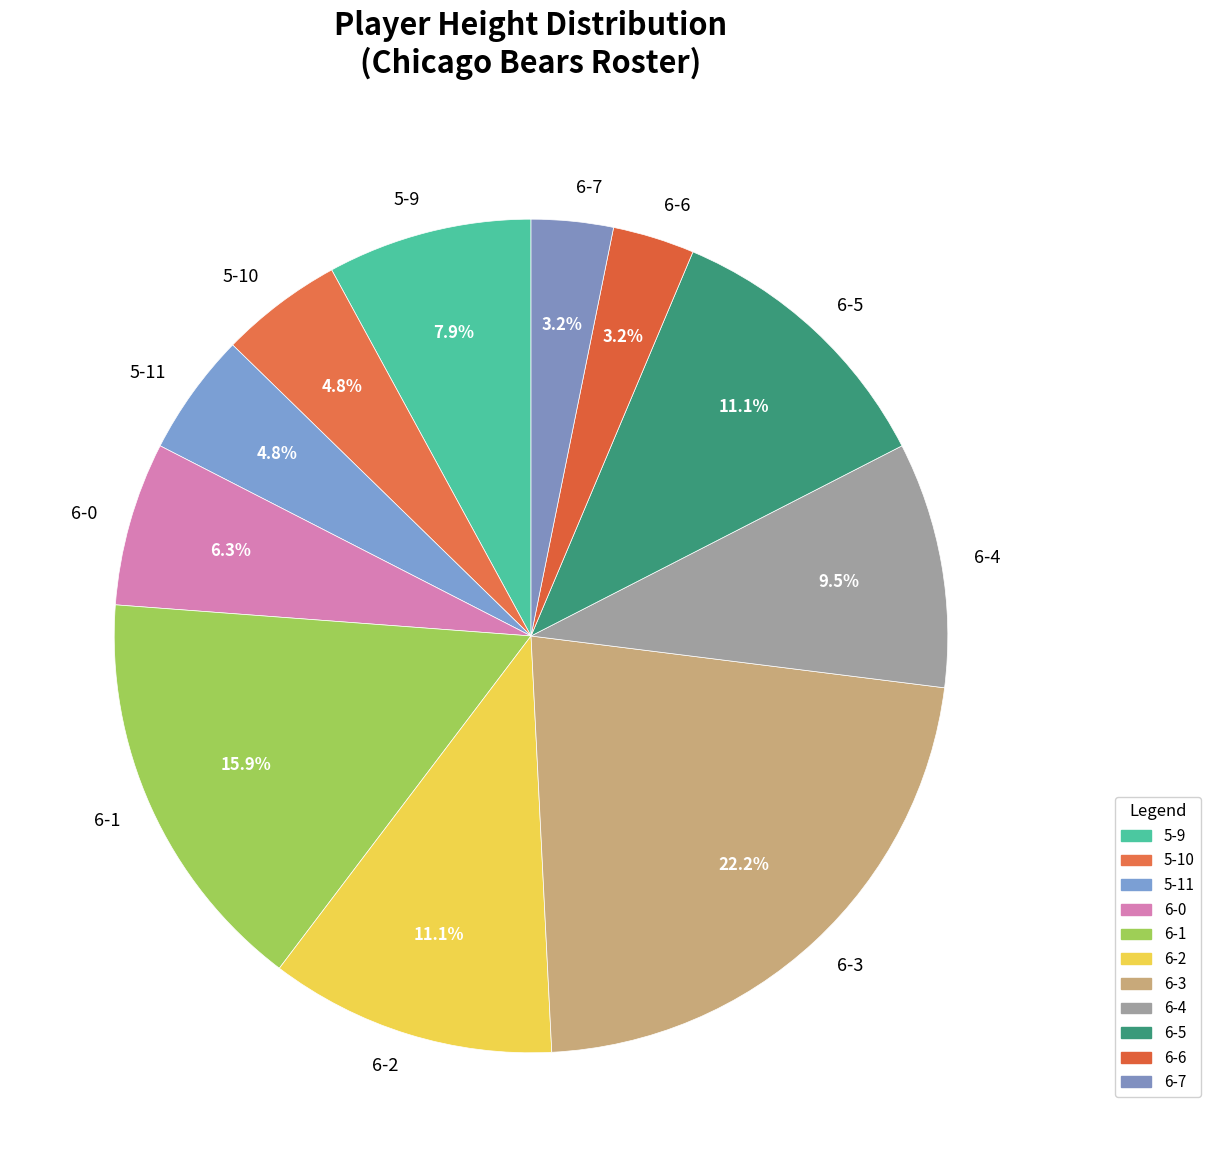

Which slice is the largest?

6-3